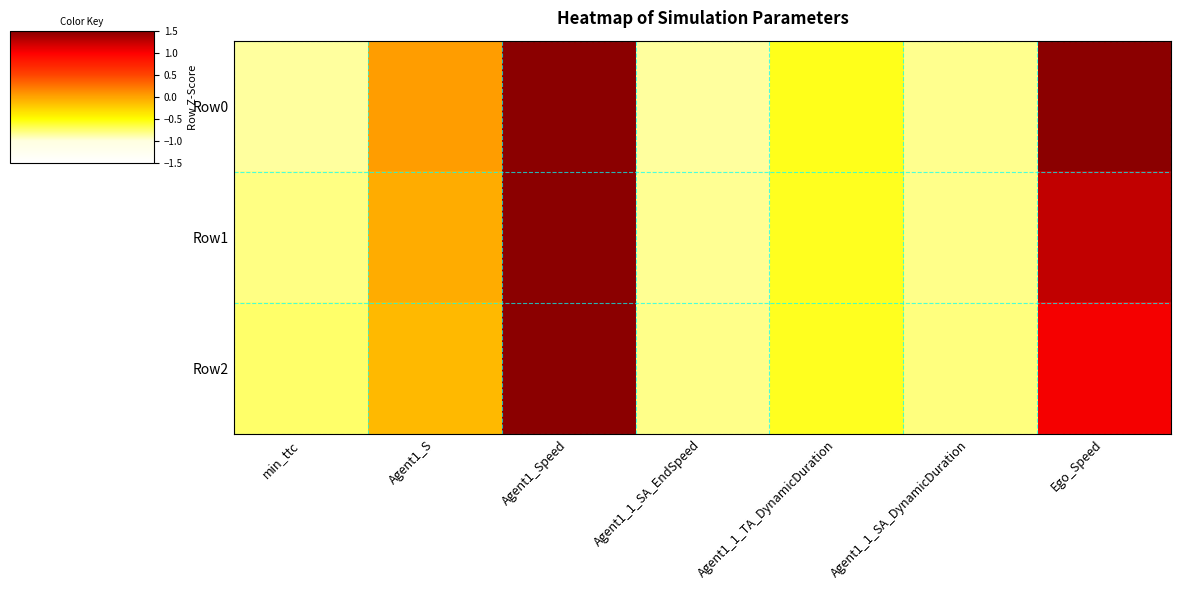

At Agent1_1_TA_DynamicDuration, list the series in order from largest to smallest.

Row0, Row1, Row2